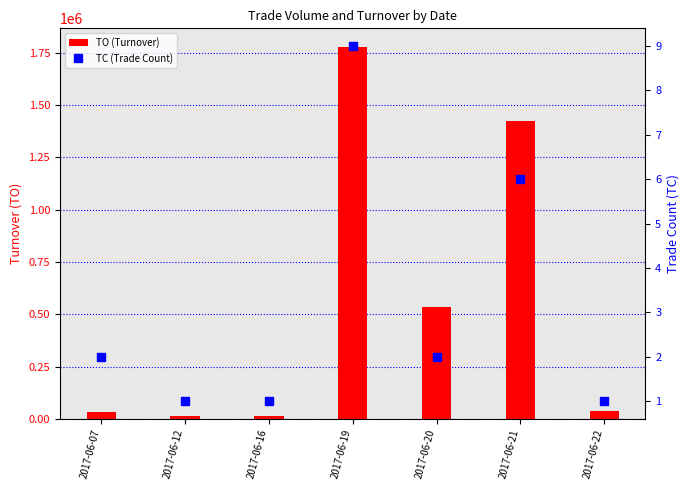

Which label corresponds to the largest value in the chart?

2017-06-19